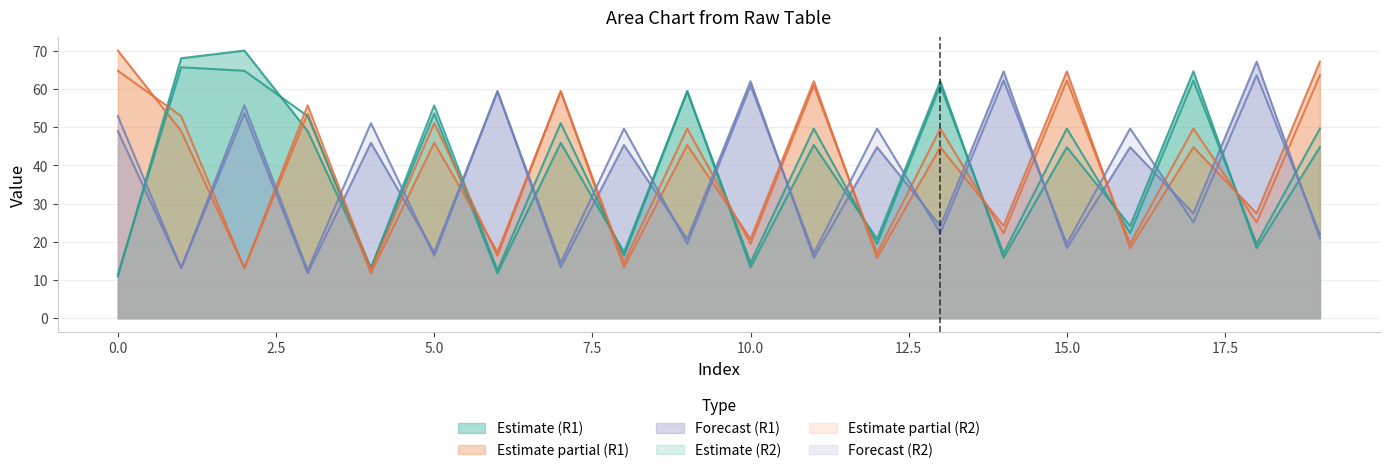

Is the value of Row2_col1 at 14 greater than the value of Row1_col1 at 2?

No